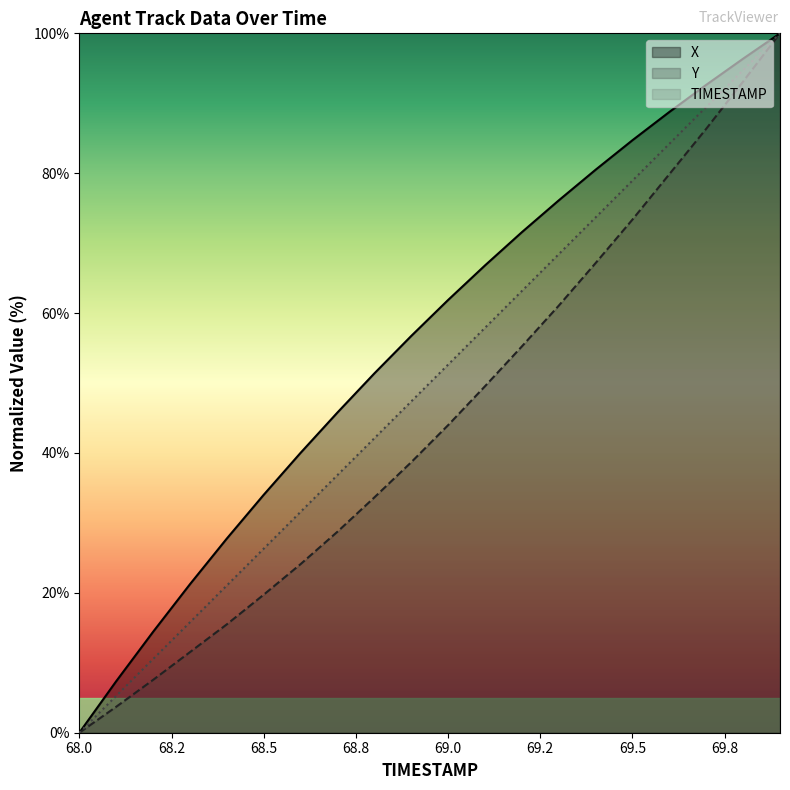

What is the difference between the X values at 68.4 and 68.3?

6.5